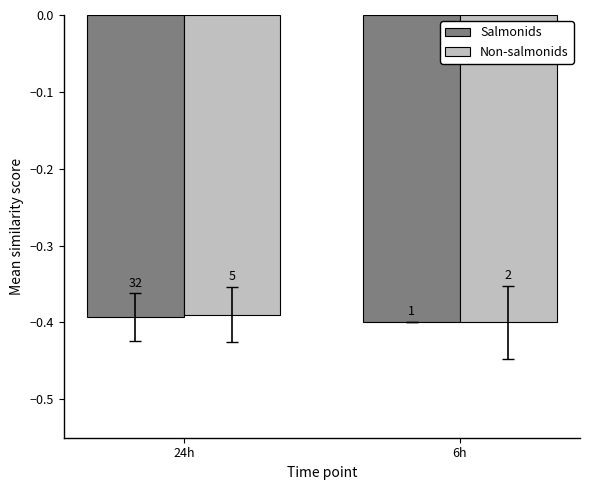

What is the sum of all Salmonids values?

-0.8